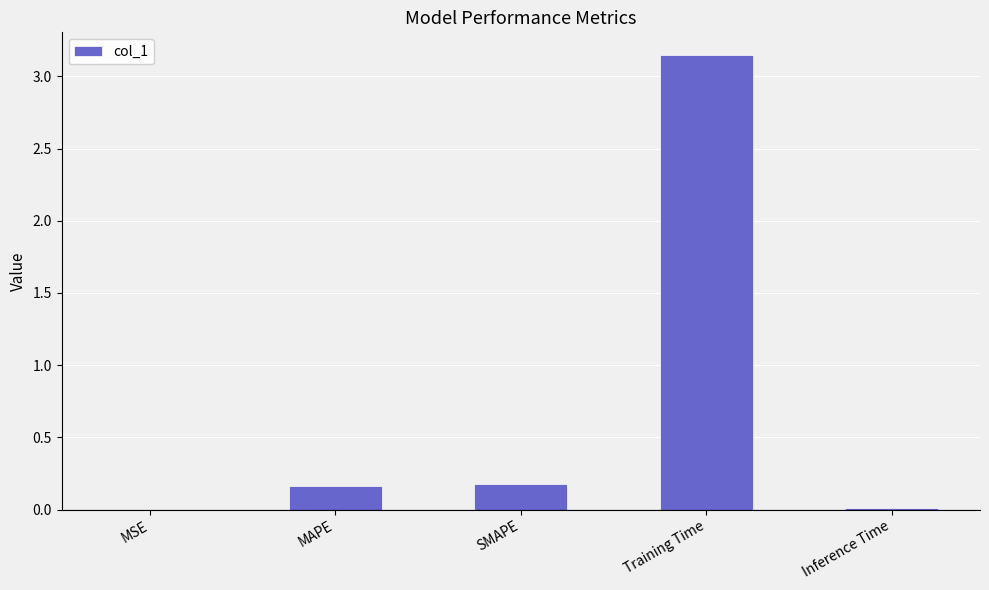

What is the sum of the values at MAPE and Training Time?

3.3